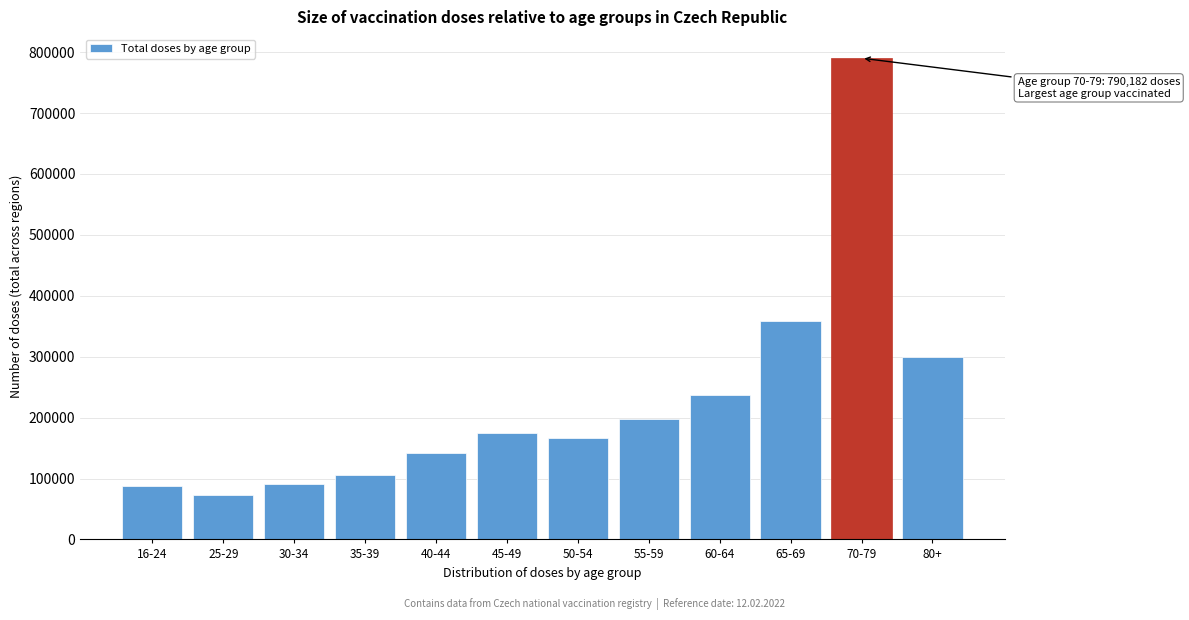

Which category has the highest value across all series?

70-79